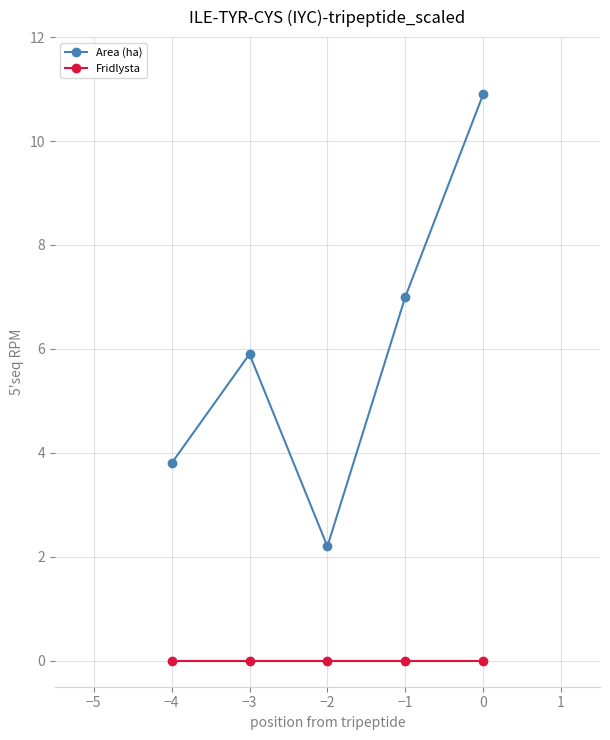

Which category has the lowest value in the Area (ha) series?

−2